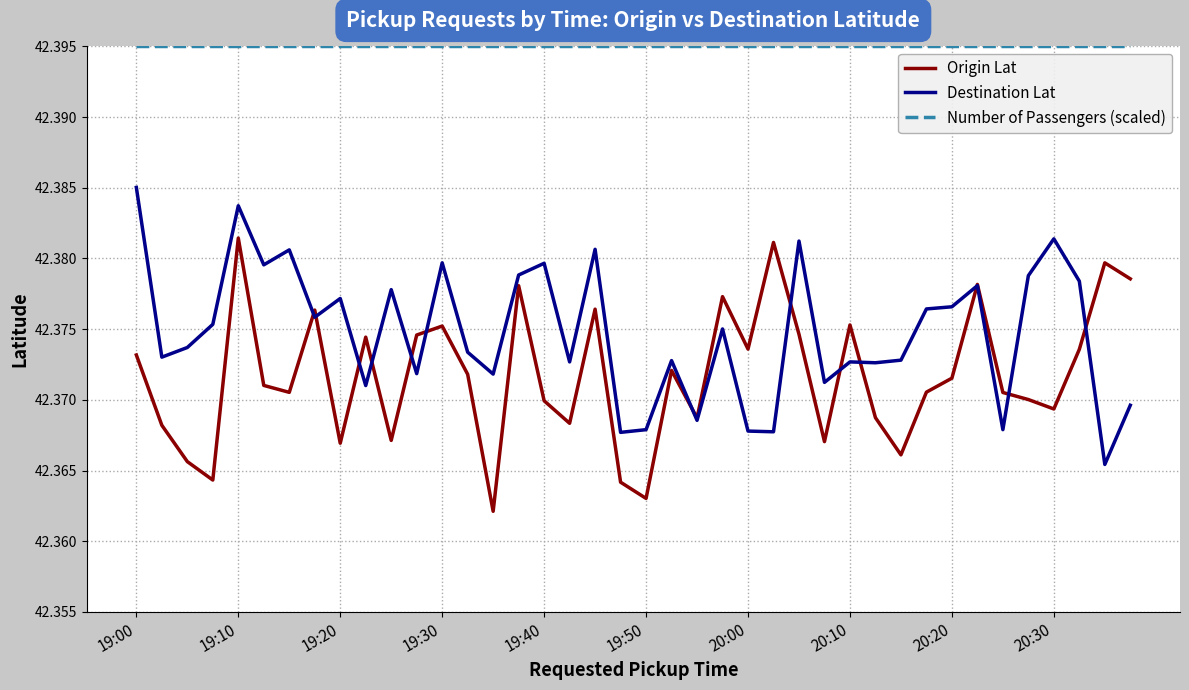

Which series has the largest total across all categories?

Number of Passengers (scaled)